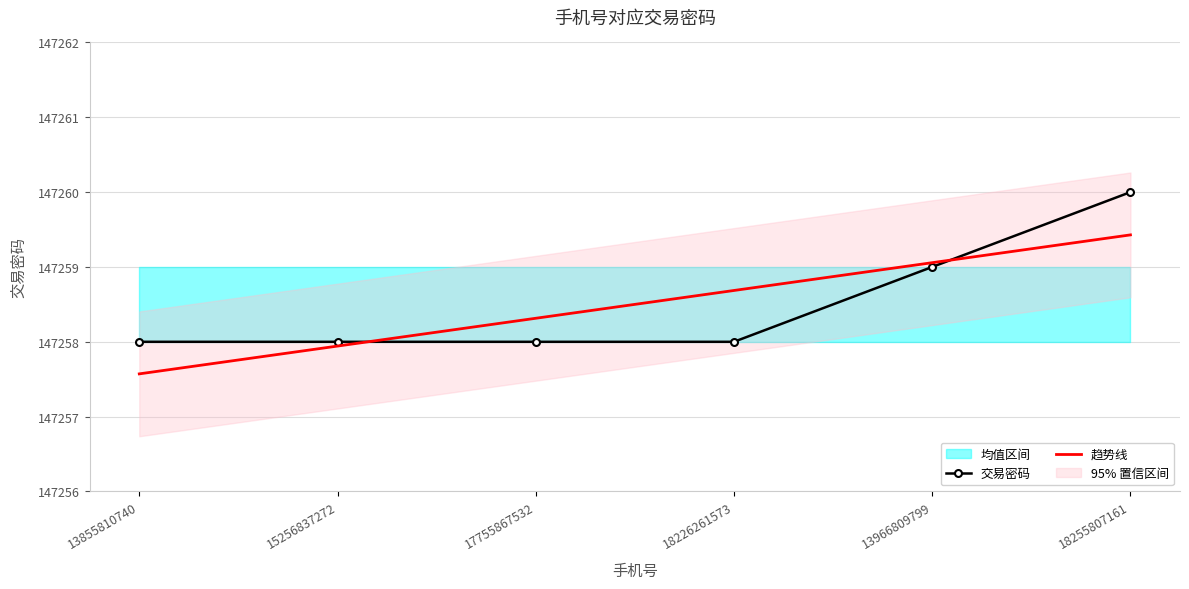

How many 交易密码 values are between 147258 and 147259?

5